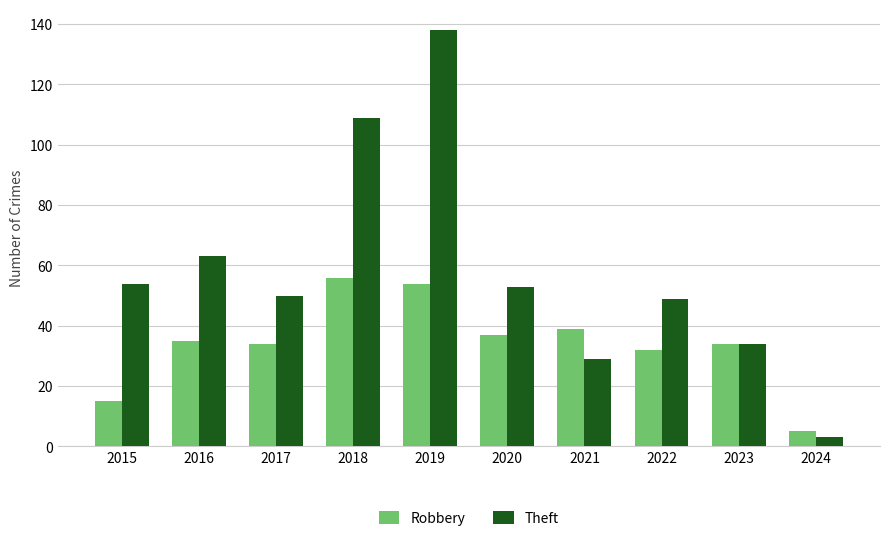

What is the spread (max minus min) of values at 2019?

84